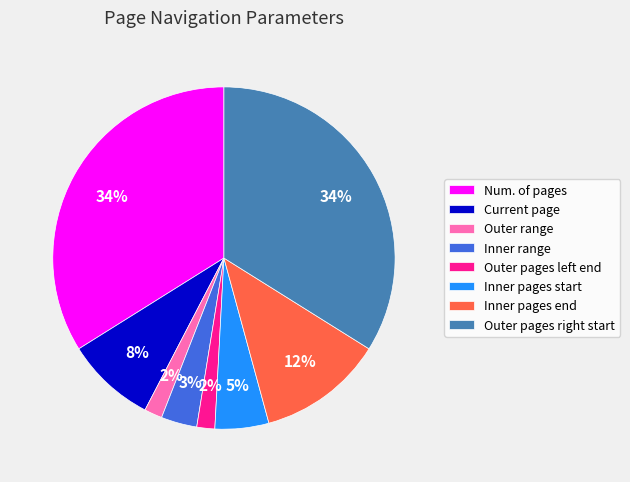

Between Inner pages start and Outer range, which is larger?

Inner pages start